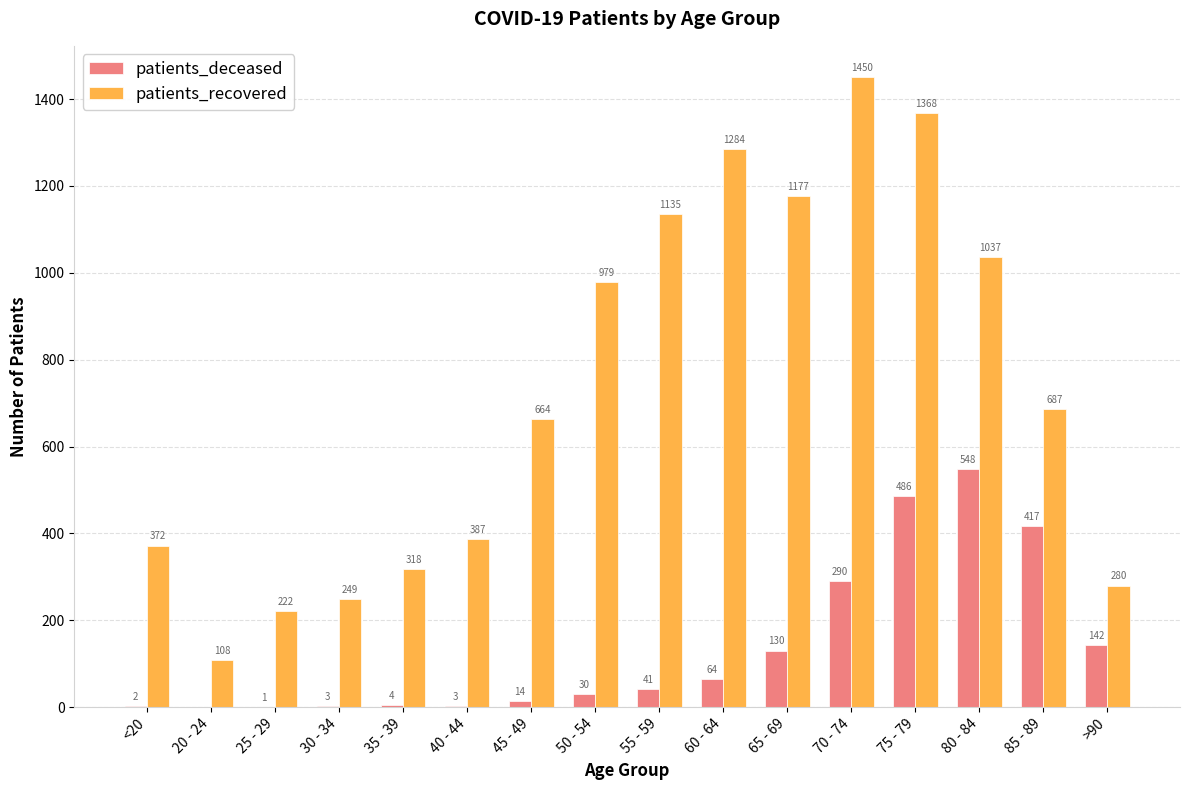

What is the total value across all series at 55 - 59?

1176